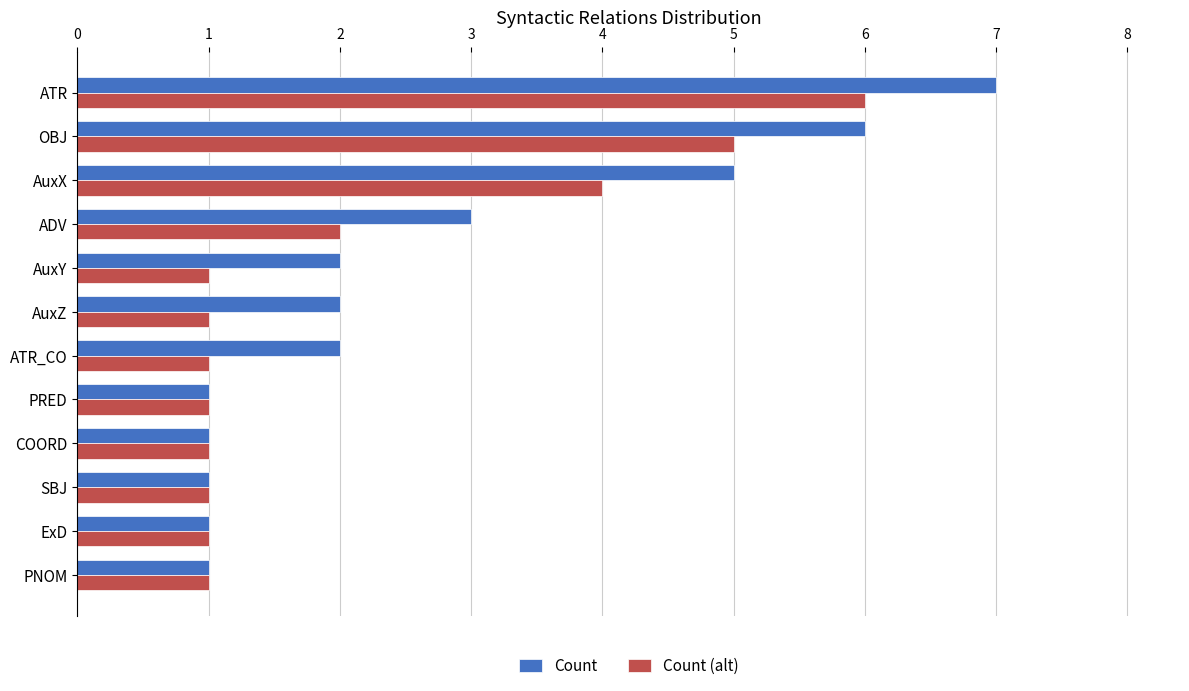

Is it true that Count equals 1 at PRED?

True